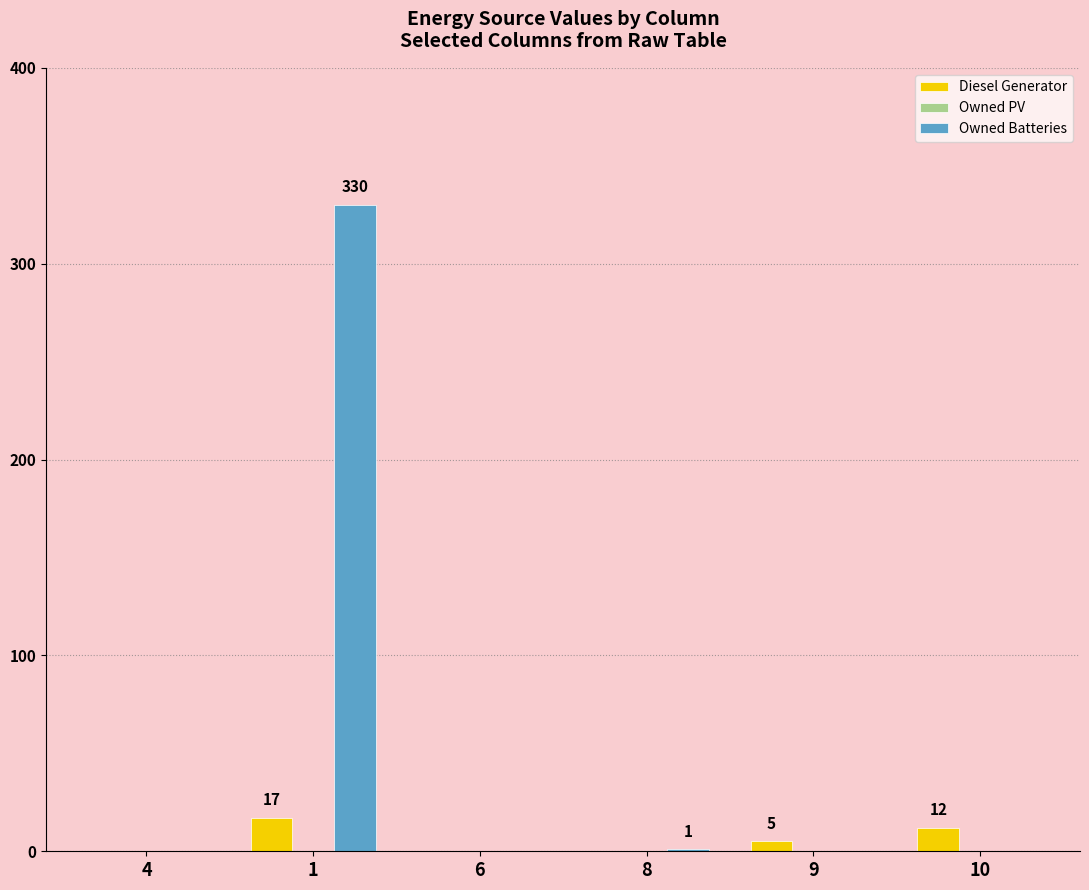

The value of Owned Batteries at 10 is -195. True or false?

False